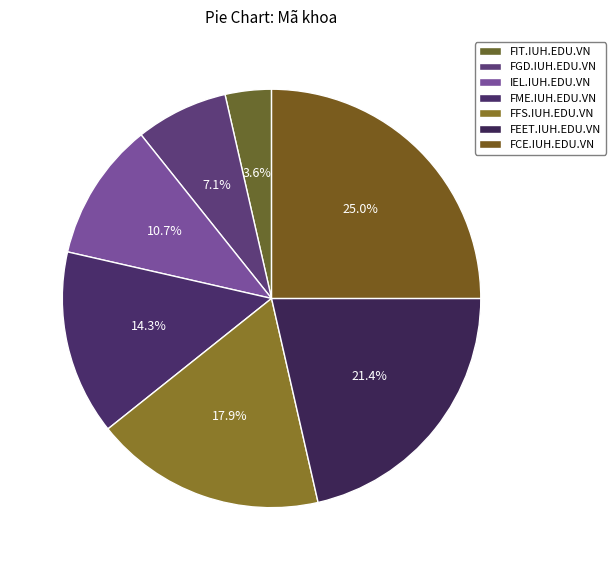

To the nearest percent, what is the combined percentage of FIT.IUH.EDU.VN and FGD.IUH.EDU.VN?

11%